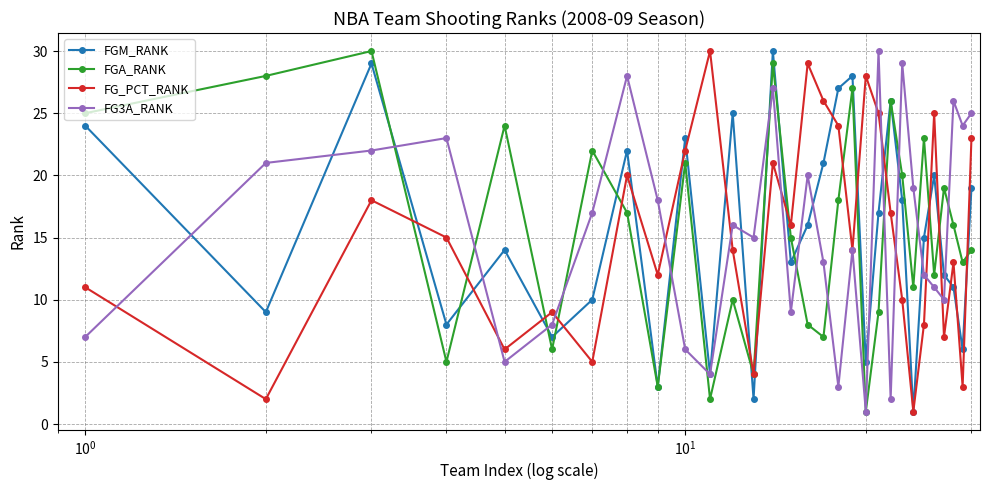

True or false: FG3A_RANK has more than 1 interior local peaks.

True